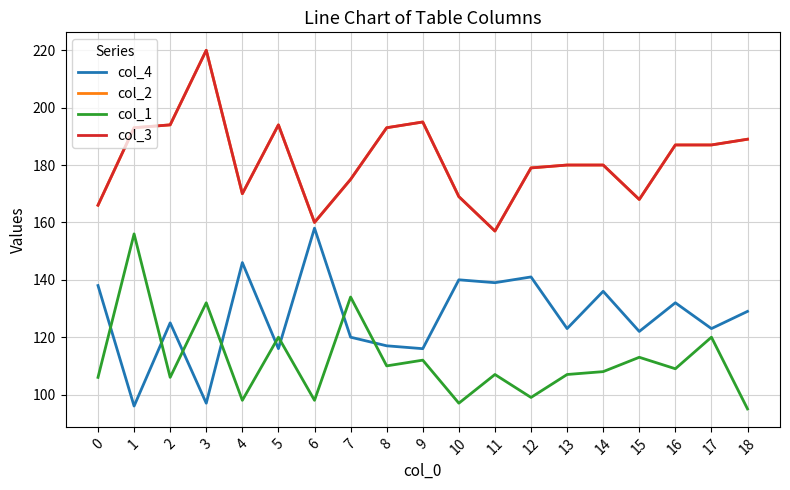

Rank the categories by col_2 value from lowest to highest.

11, 6, 0, 15, 10, 4, 7, 12, 13, 14, 16, 17, 18, 1, 8, 2, 5, 9, 3